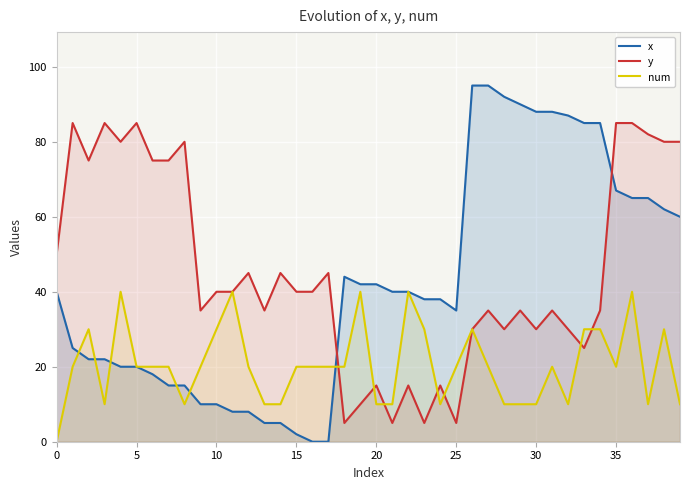

At which category is the sum across all series the highest?

36